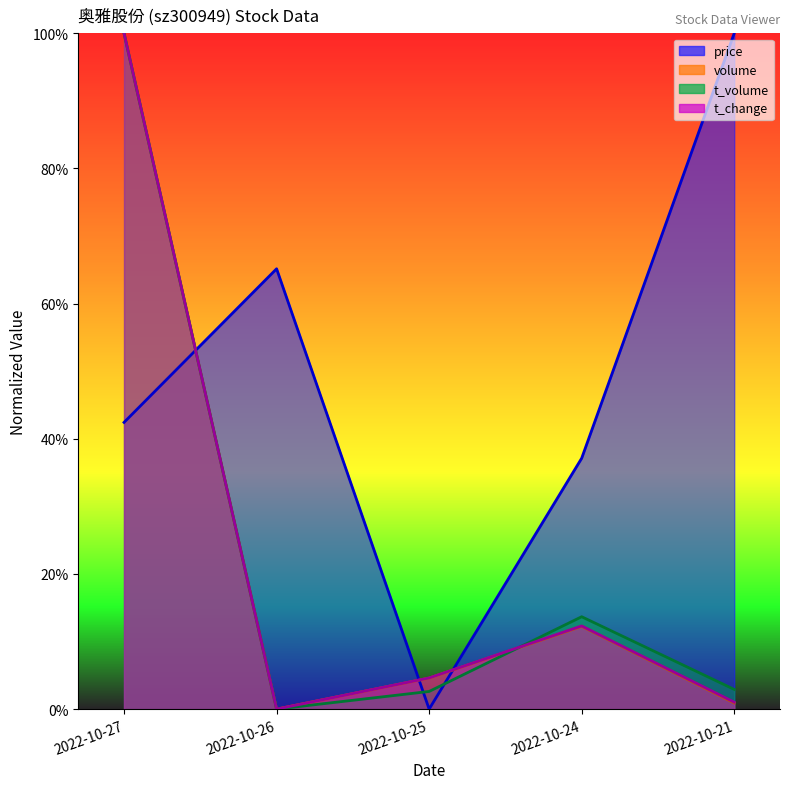

Where is the first local minimum for price?

2022-10-25